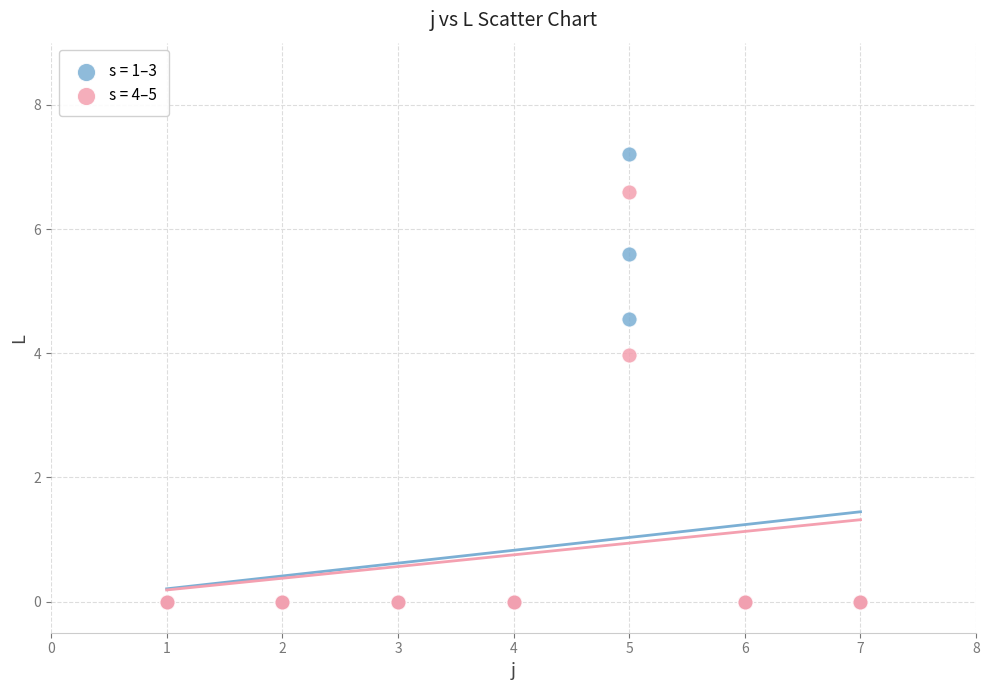

Which series contains the highest Y value?

s = 1–3